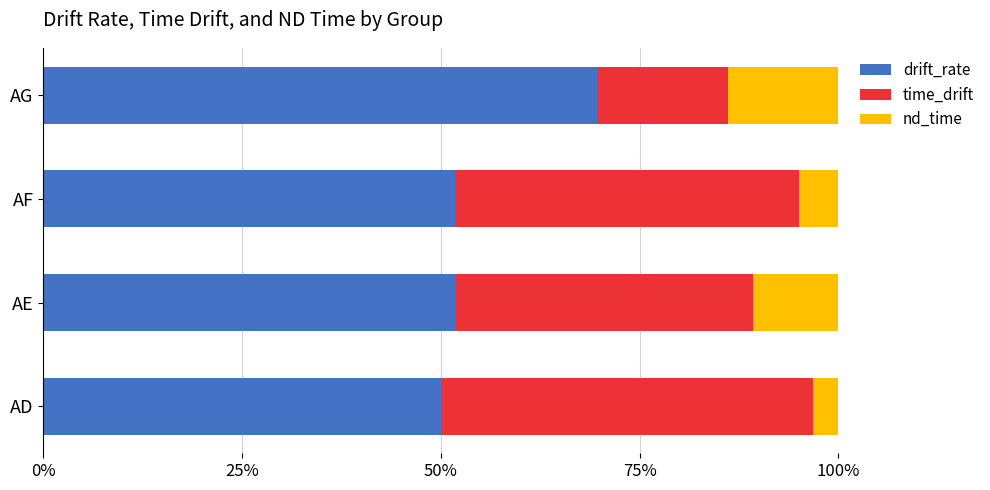

What are all the series names shown in the legend?

drift_rate, time_drift, nd_time